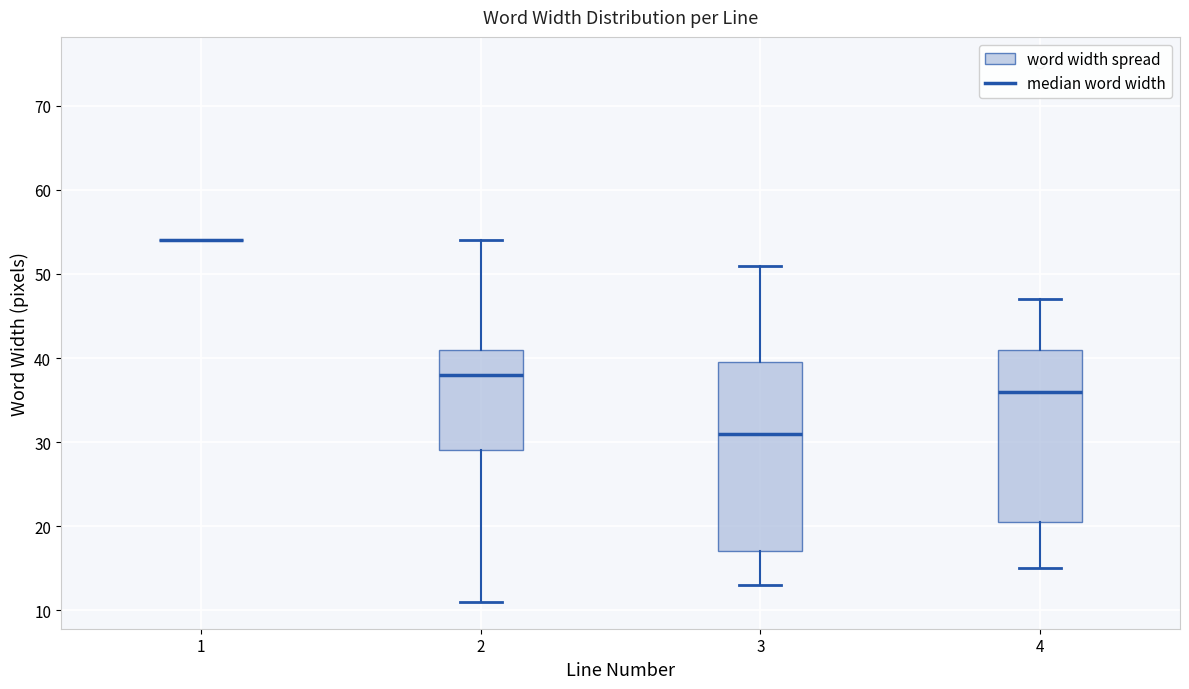

Reading left to right, read every box against the y-axis: the position of its median line, the range the box covers, and the ends of its whiskers. The values are not printed on the chart, so give them approximately, as read against the axis.

1: box collapsed to a line at 54, whiskers 54 to 54
2: median 38, box 29 to 41, whiskers 11 to 54
3: median 31, box 17 to 40, whiskers 13 to 51
4: median 36, box 21 to 41, whiskers 15 to 47